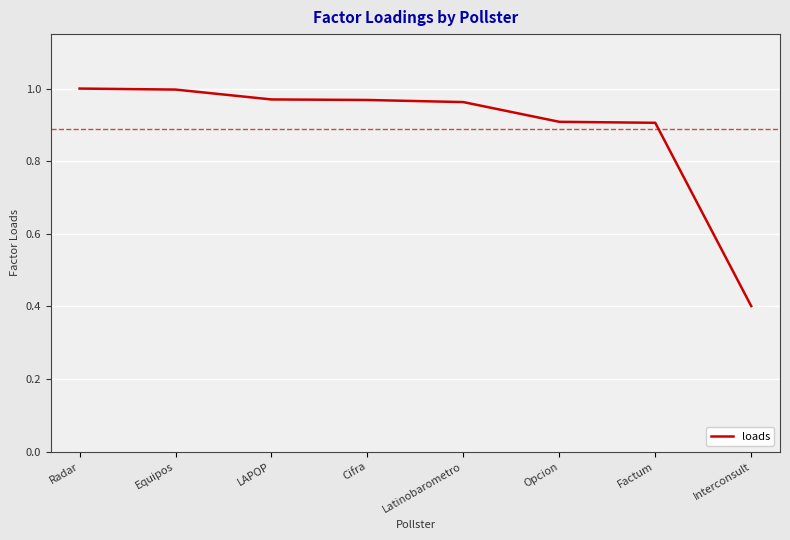

At which label is the value closest to 0?

Interconsult